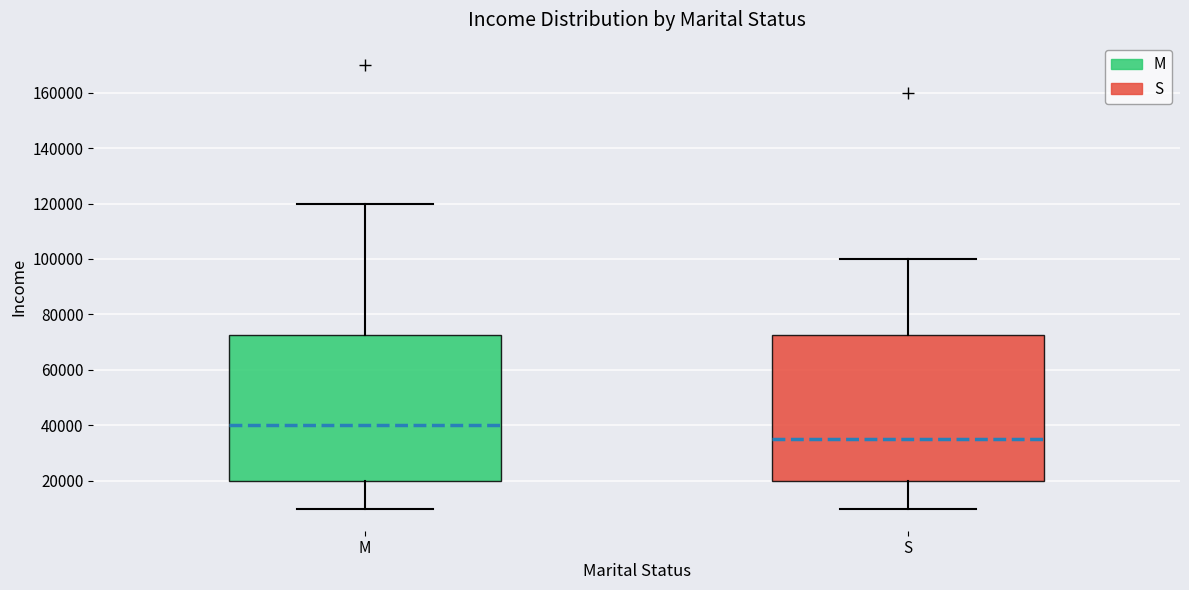

Reading left to right, read every box against the y-axis: the position of its median line, the range the box covers, and the ends of its whiskers. The values are not printed on the chart, so give them approximately, as read against the axis.

M: median 40000, box 20000 to 72000, whiskers 10000 to 120000
S: median 36000, box 20000 to 72000, whiskers 10000 to 100000